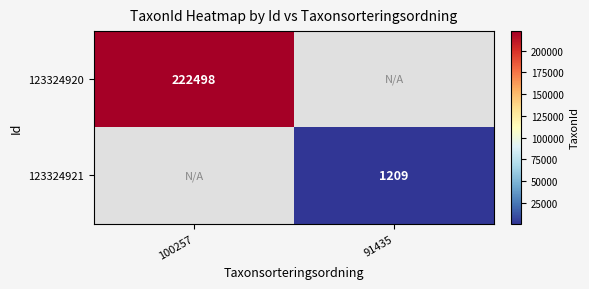

True or false: 123324921 has a value of -464 at 100257.

False